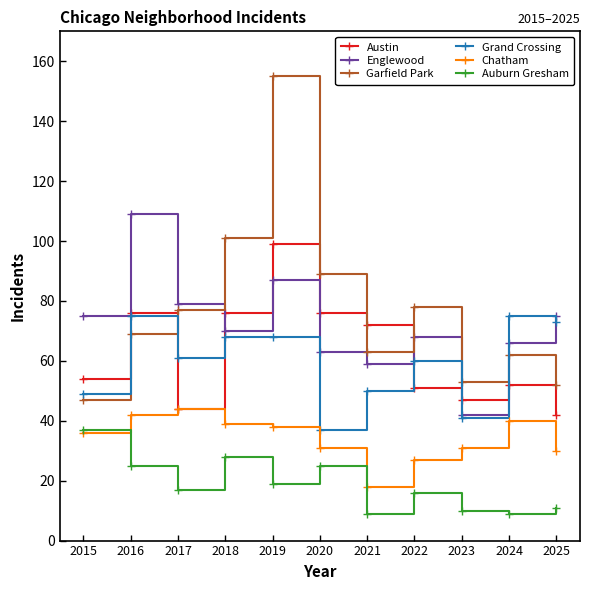

How many lines are shown in the chart?

6